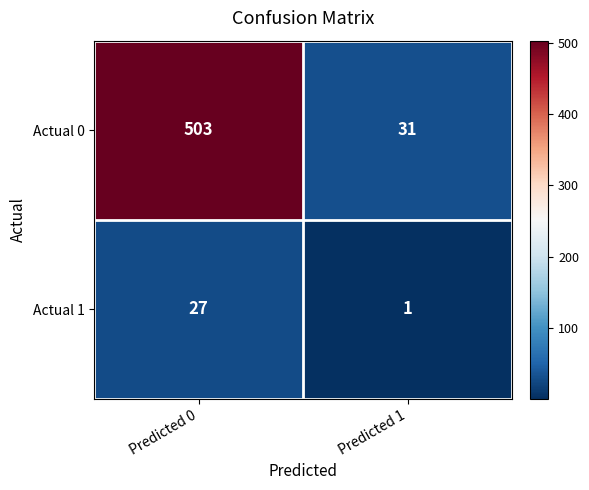

Rank the series by their average value, from highest to lowest.

Actual 0, Actual 1